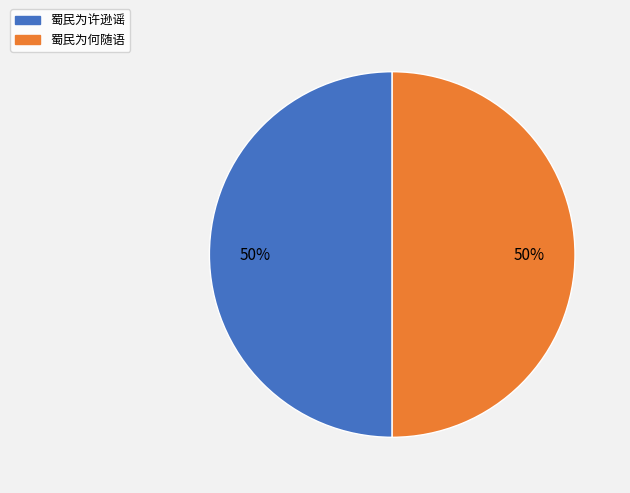

To the nearest percent, what is the combined percentage of 蜀民为何随语 and 蜀民为许逊谣?

100%